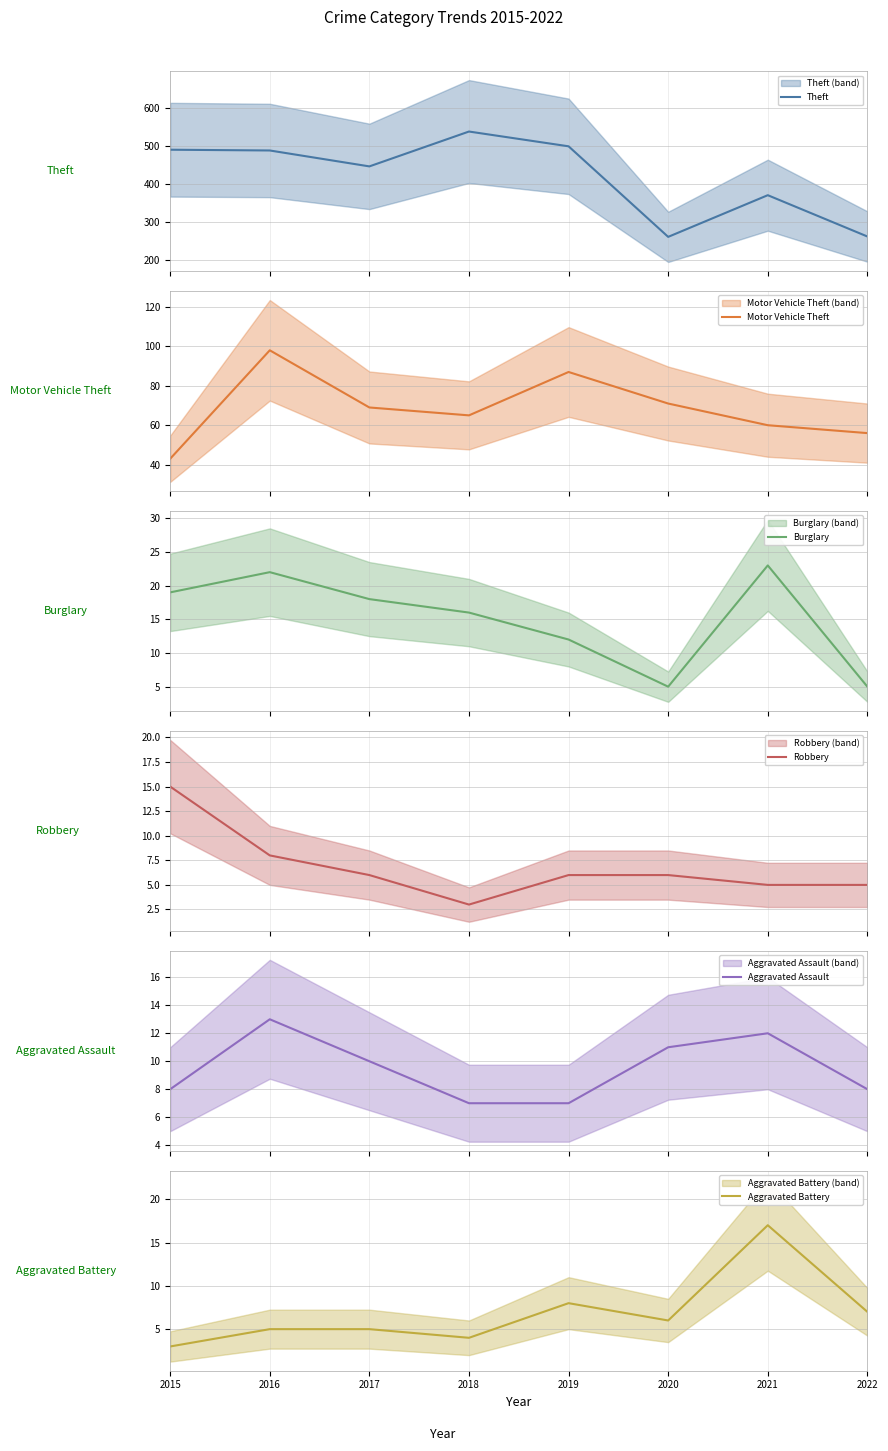

Which series has the largest total across all categories?

Theft